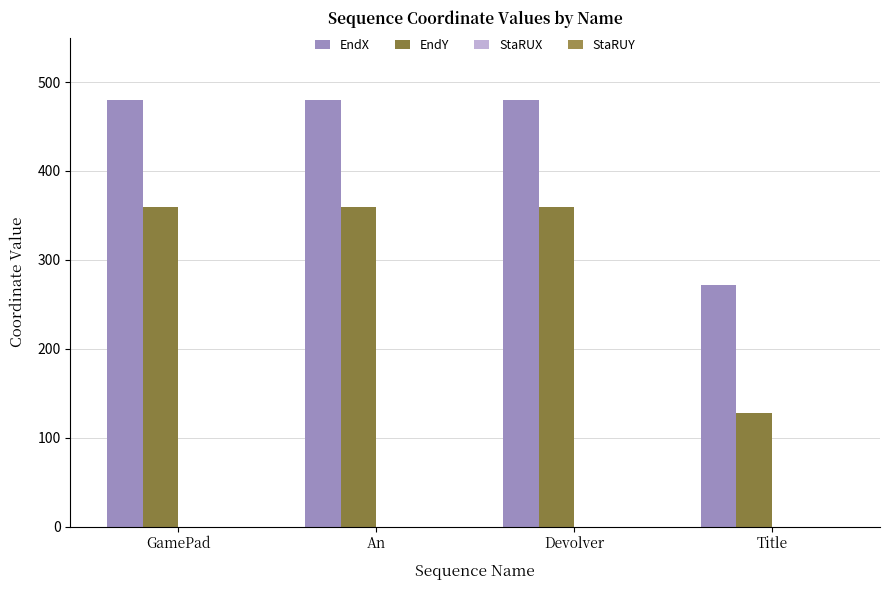

Between An and Devolver, which is larger?

An